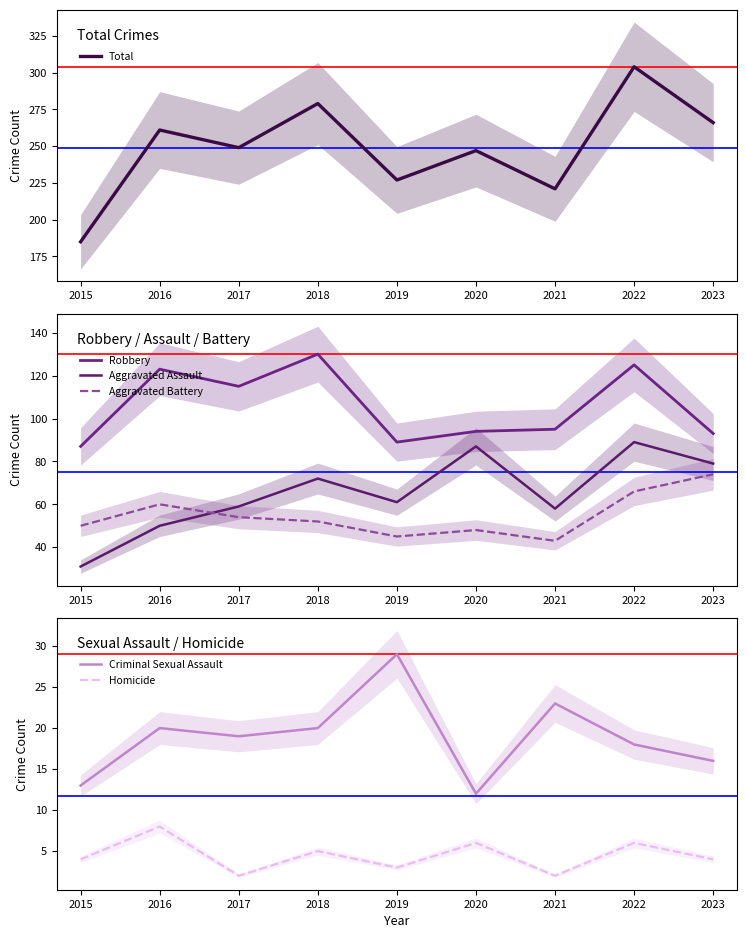

True or false: Total has a value of 183 at 2018.

False